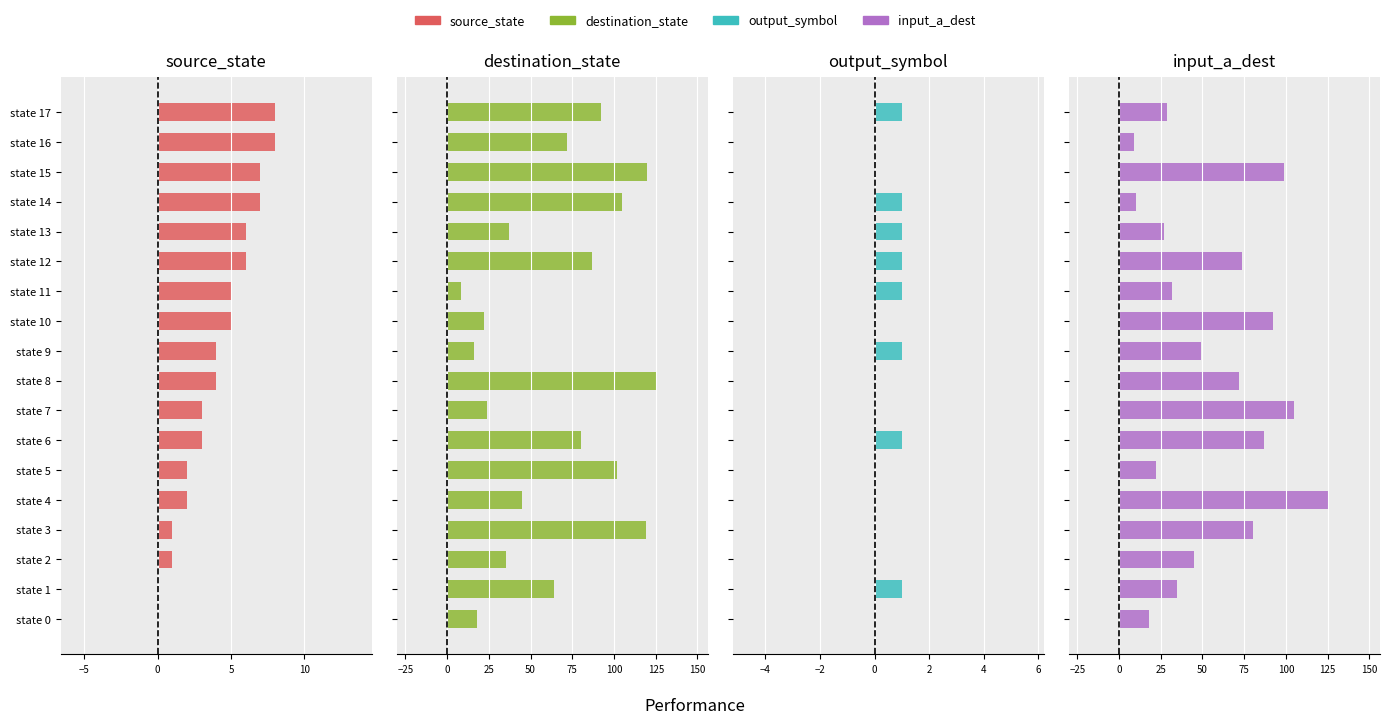

At how many categories does at least one series exceed 14?

18